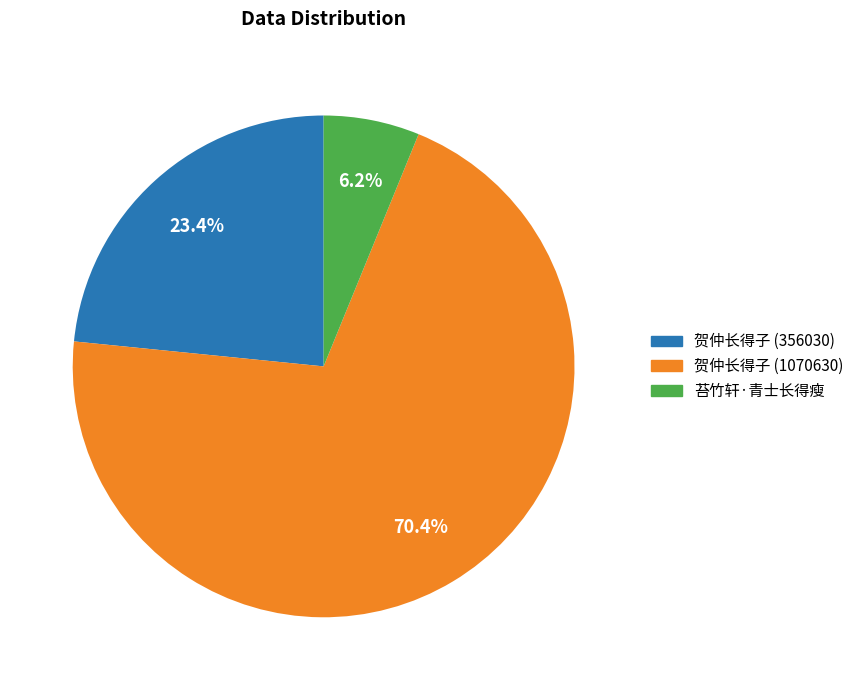

Count the number of slices in the pie.

3